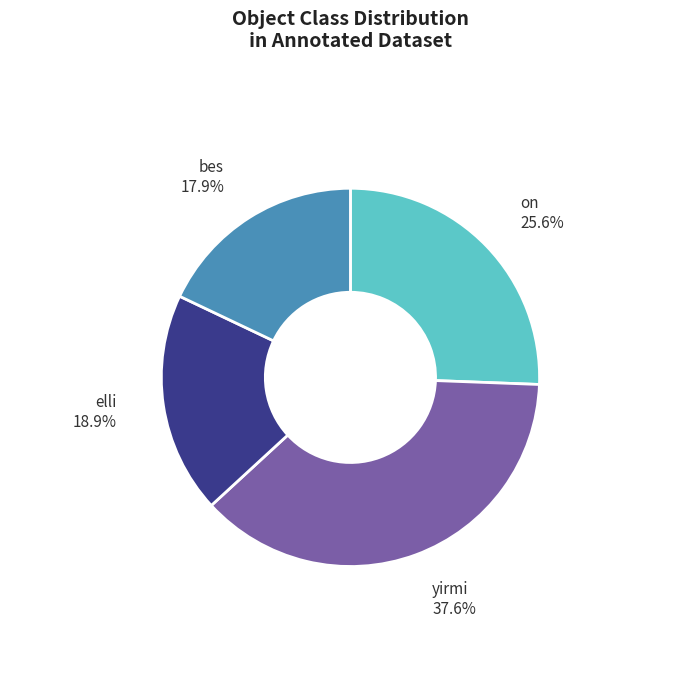

The bes slice represents 6% of the pie. True or false?

False